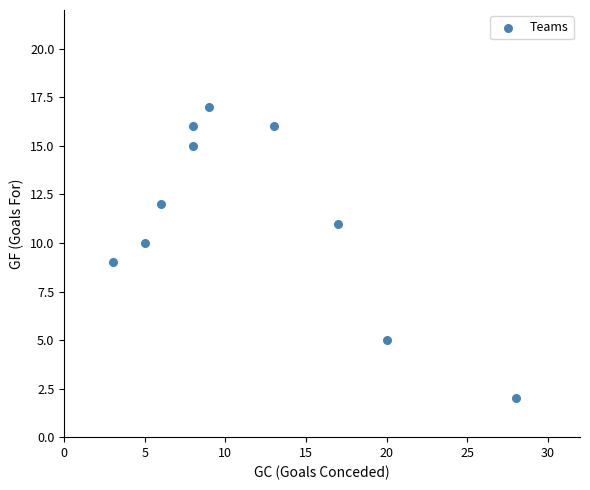

What is the range of Y values (max minus min)?

15